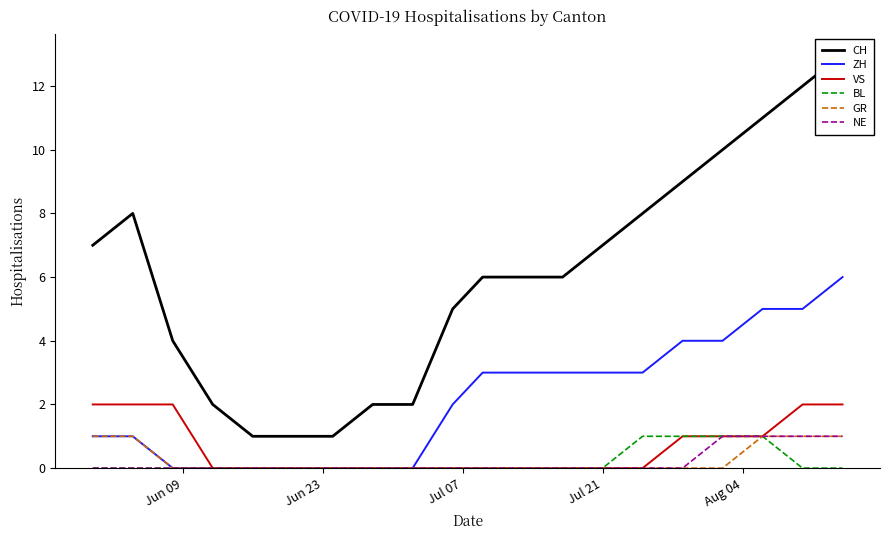

Which series has the widest spread of values?

CH